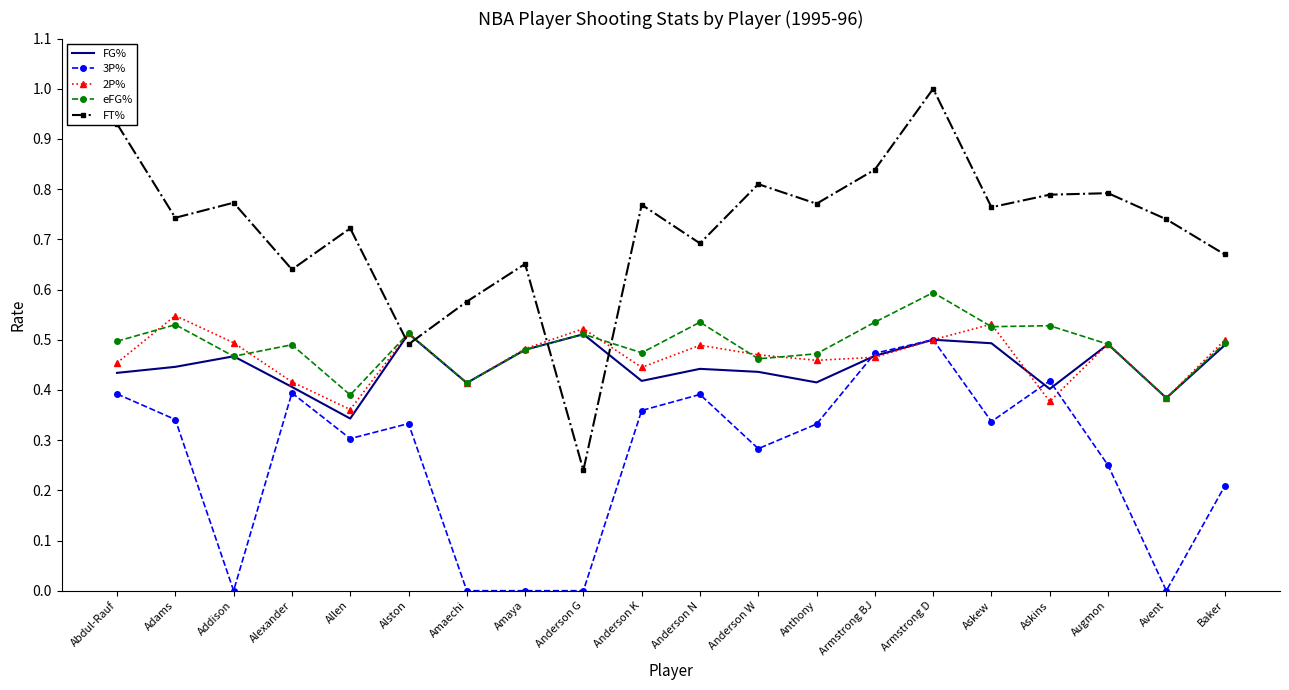

What is the maximum value shown in the chart?

1.0